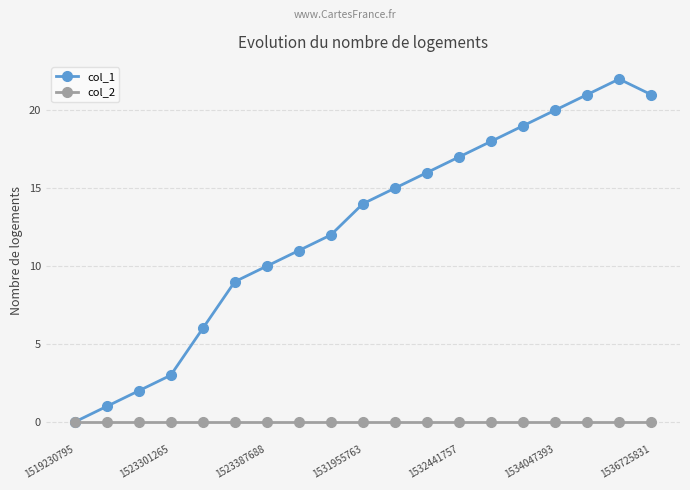

List the series in order of their peak value, lowest first.

col_2, col_1